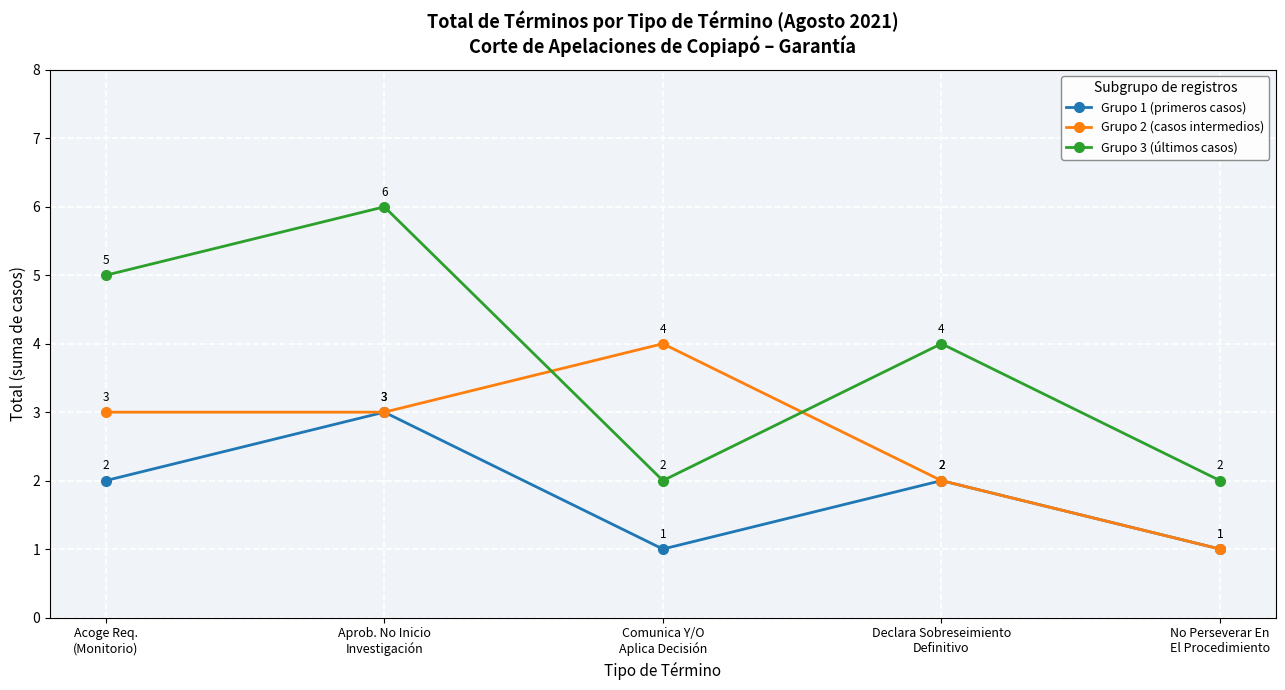

Is this an area chart (filled region under the line)?

No